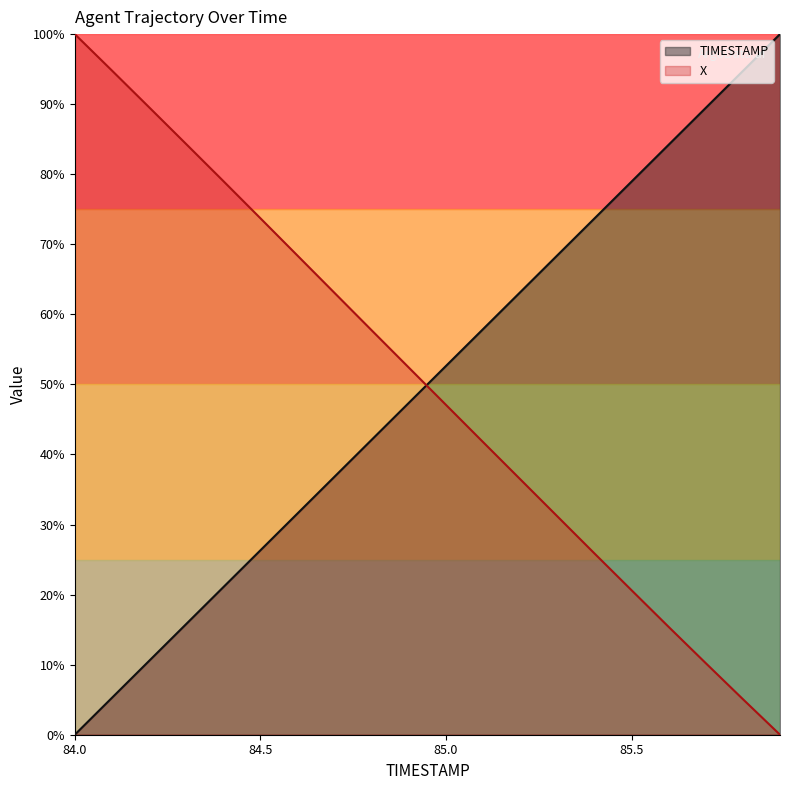

Which series has the largest total across all categories?

TIMESTAMP